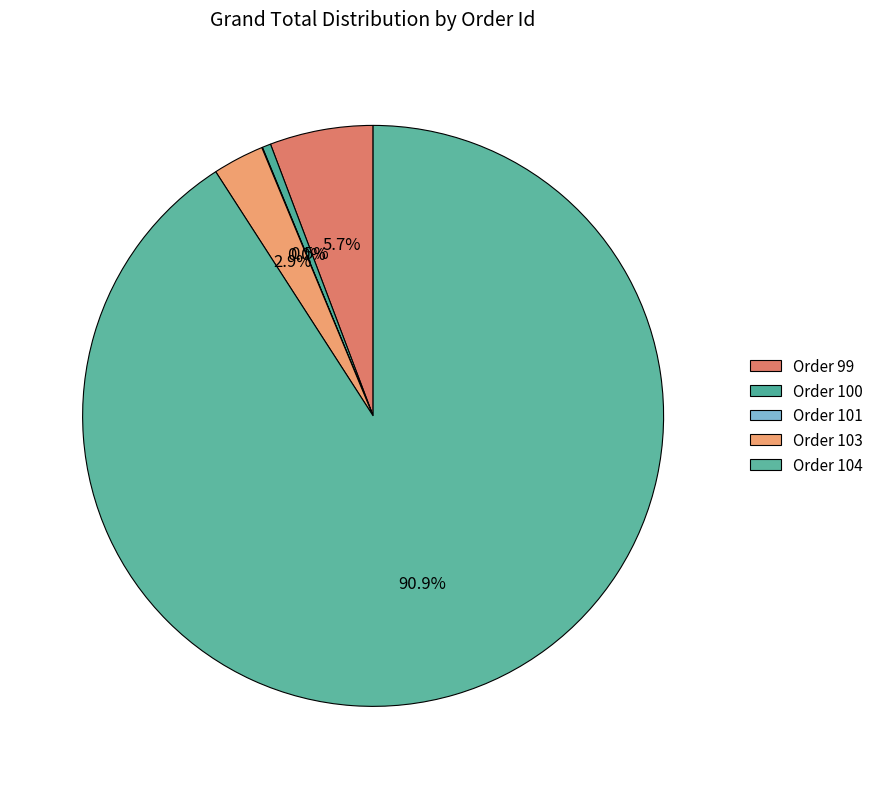

Rank the categories by value from lowest to highest.

101, 100, 103, 99, 104